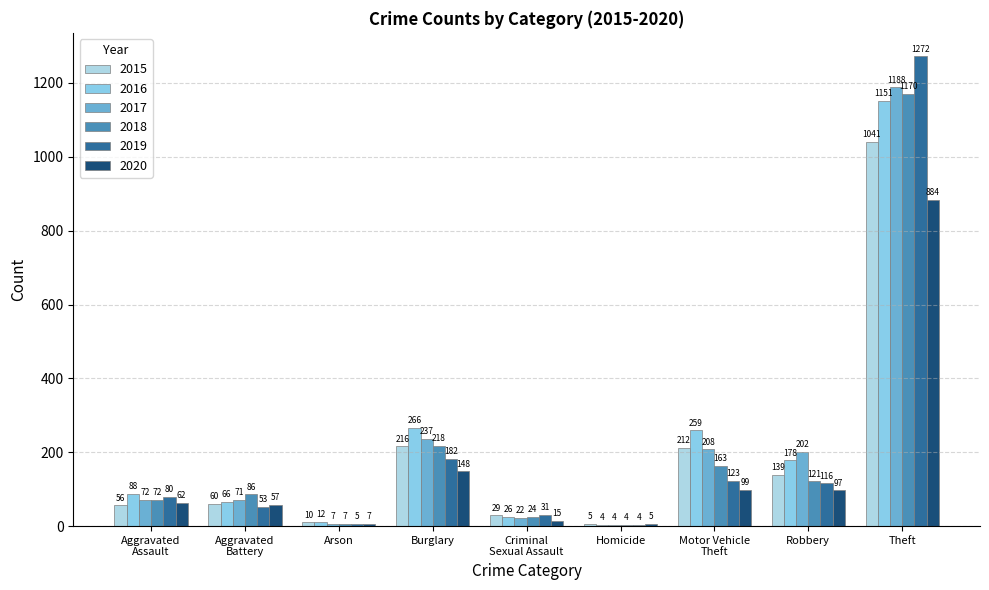

What is the difference between the second highest and second lowest values in the 2019 series?

177